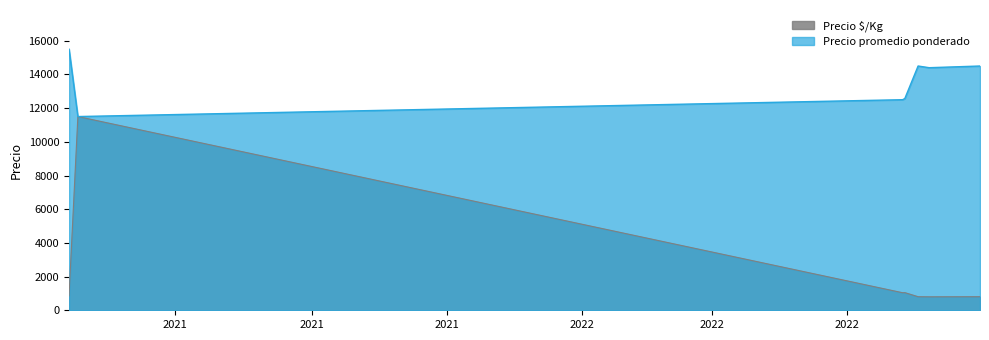

The value of Precio $/Kg at 2022-06-30 is 1146. True or false?

False